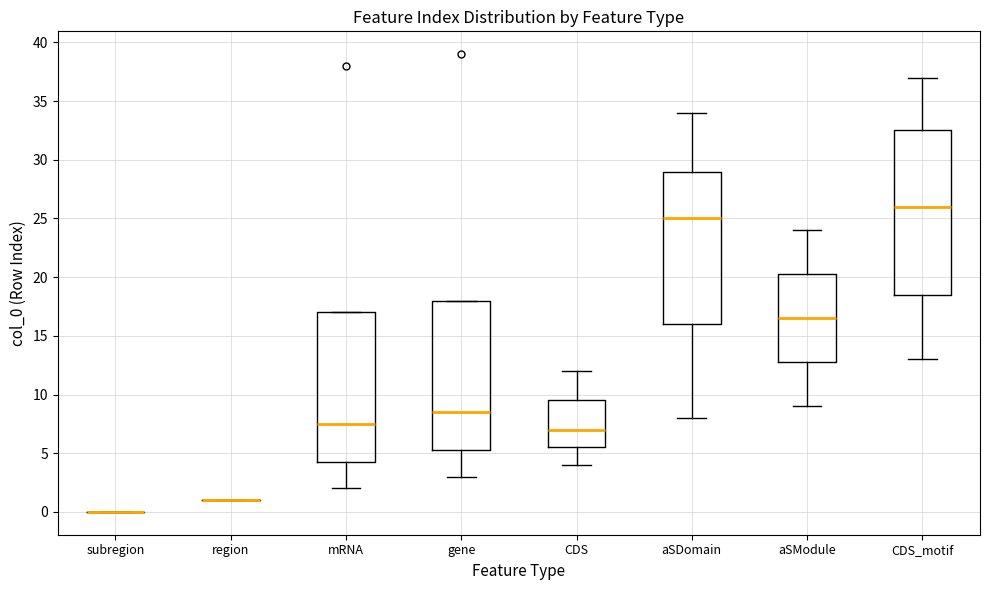

Reading left to right, read every box against the y-axis: the position of its median line, the range the box covers, and the ends of its whiskers. The values are not printed on the chart, so give them approximately, as read against the axis.

subregion: box collapsed to a line at 0.0, whiskers 0.0 to 0.0
region: box collapsed to a line at 1.0, whiskers 1.0 to 1.0
mRNA: median 7.5, box 4.5 to 17.0, whiskers 2.0 to 17.0
gene: median 8.5, box 5.5 to 18.0, whiskers 3.0 to 18.0
CDS: median 7.0, box 5.5 to 9.5, whiskers 4.0 to 12.0
aSDomain: median 25.0, box 16.0 to 29.0, whiskers 8.0 to 34.0
aSModule: median 16.5, box 13.0 to 20.5, whiskers 9.0 to 24.0
CDS_motif: median 26.0, box 18.5 to 32.5, whiskers 13.0 to 37.0